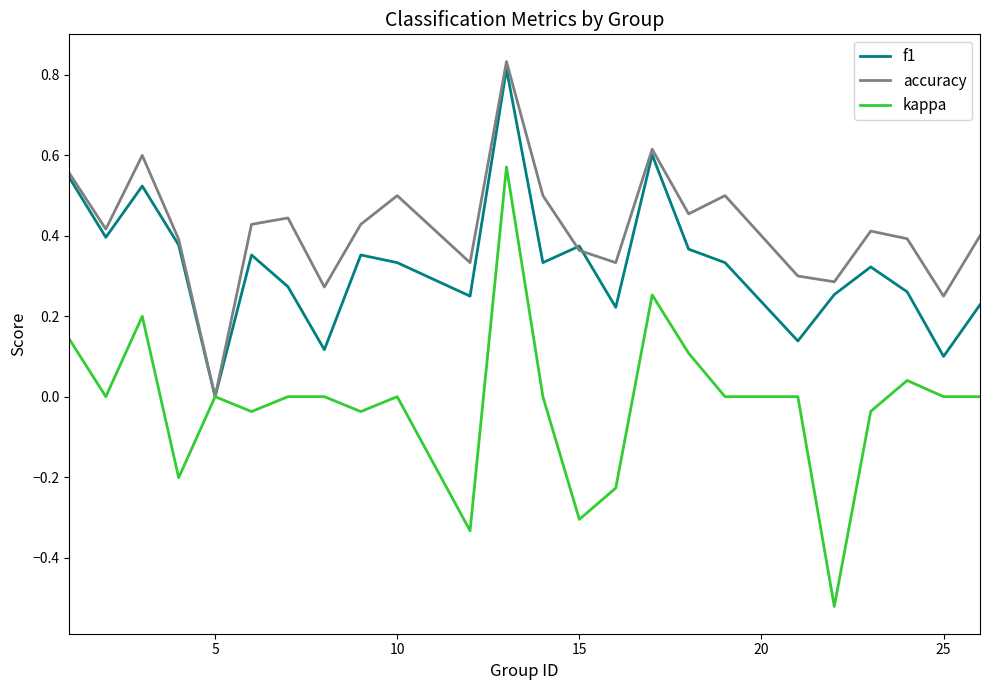

Which series has the largest range (max minus min)?

kappa